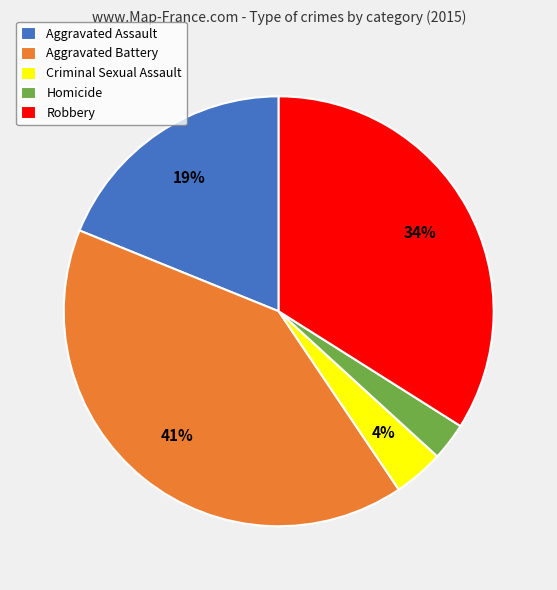

What percentage is the Robbery slice, to the nearest percent?

34%